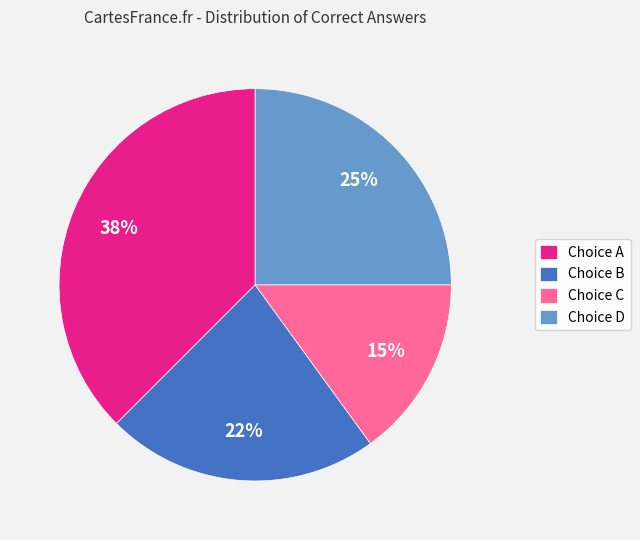

Does any single category account for the majority?

No